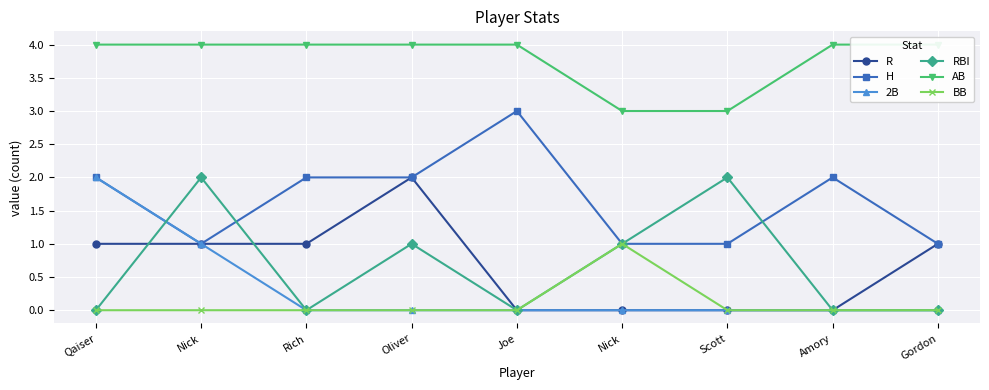

Which category has the lowest value in the RBI series?

Qaiser